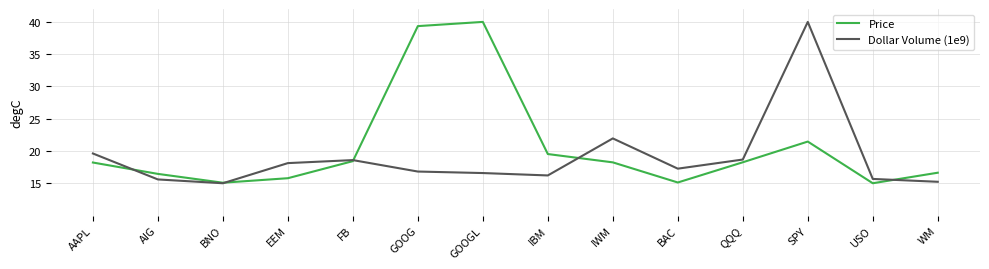

How many interior local peaks does the Price series have?

2